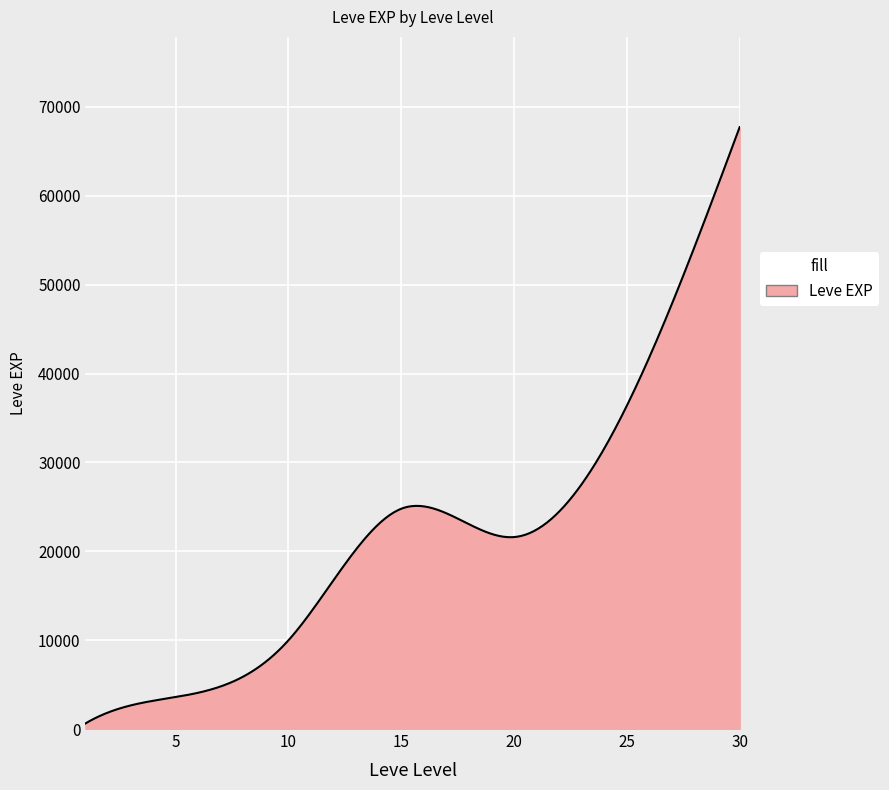

What is the greatest value displayed?

67730.0